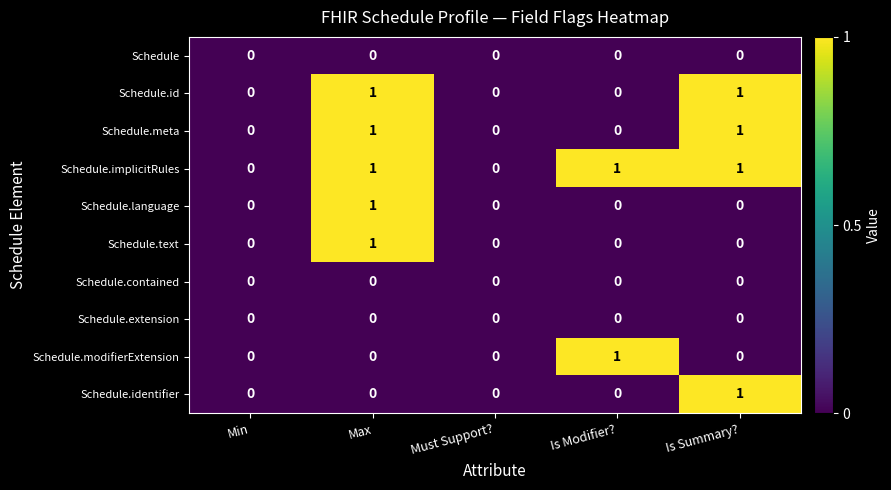

At which category is the sum across all series the highest?

Max